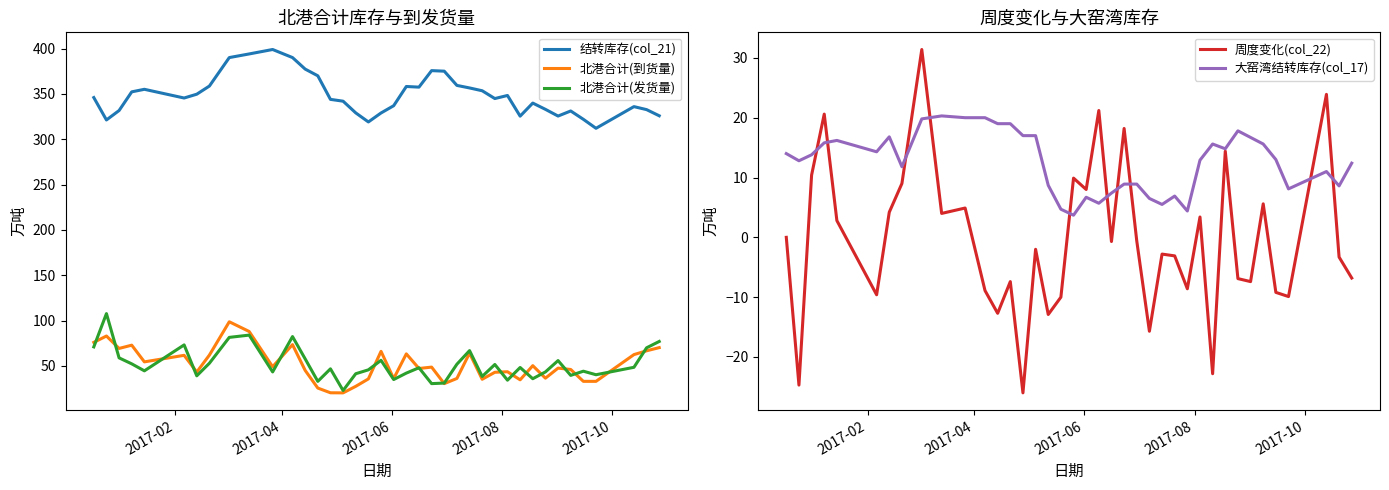

What is the maximum value for 周度变化(col_22)?

31.4